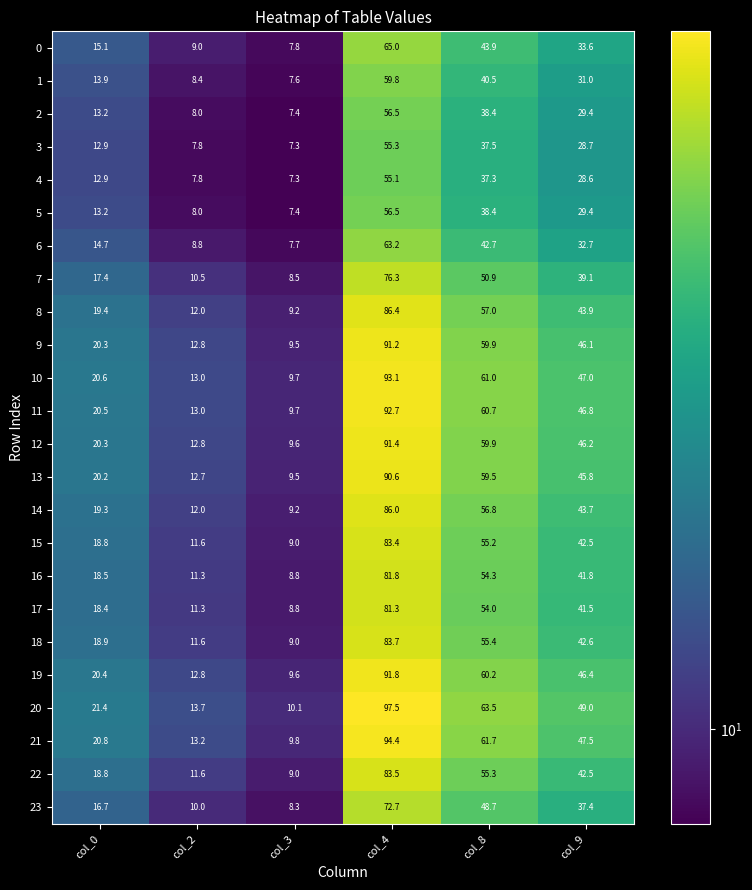

What is the sum of the 3 values at col_8 and col_4?

92.8